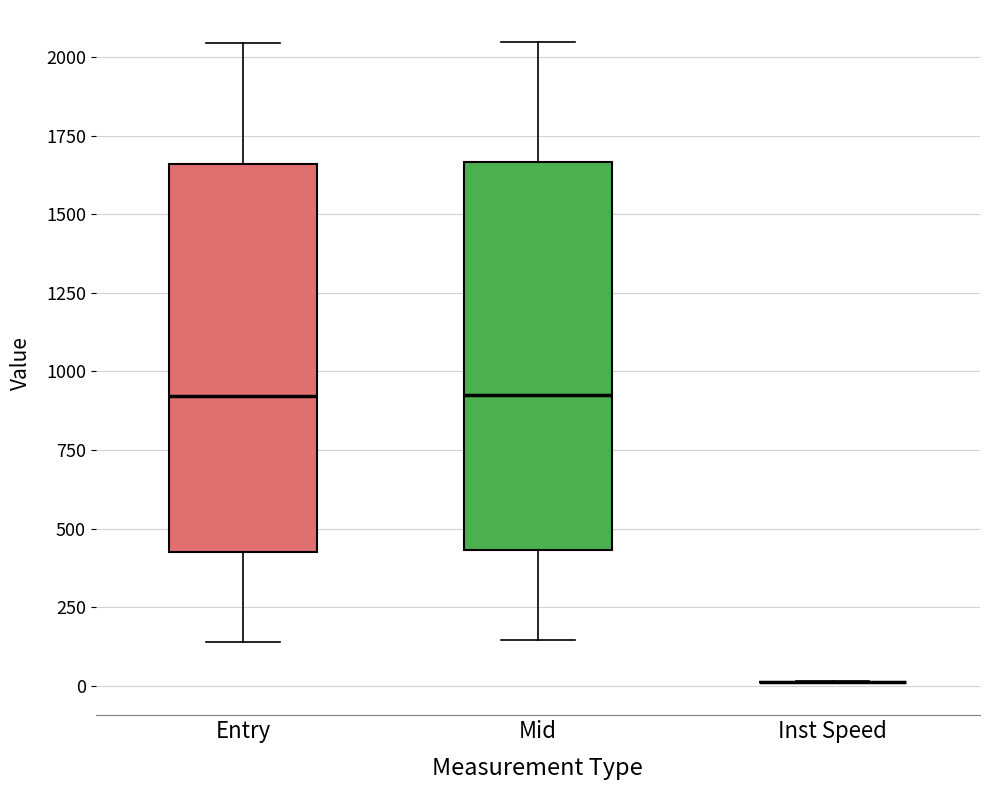

Reading left to right, transcribe this box plot: for each box, give where its median line is, the range the box spans, and where its two whiskers end, as read against the y-axis. The values are not printed on the chart, so give them approximately, as read against the axis.

Entry: median 900, box 450 to 1650, whiskers 150 to 2050
Mid: median 950, box 450 to 1650, whiskers 150 to 2050
Inst Speed: box collapsed to a line at 0, whiskers 0 to 0